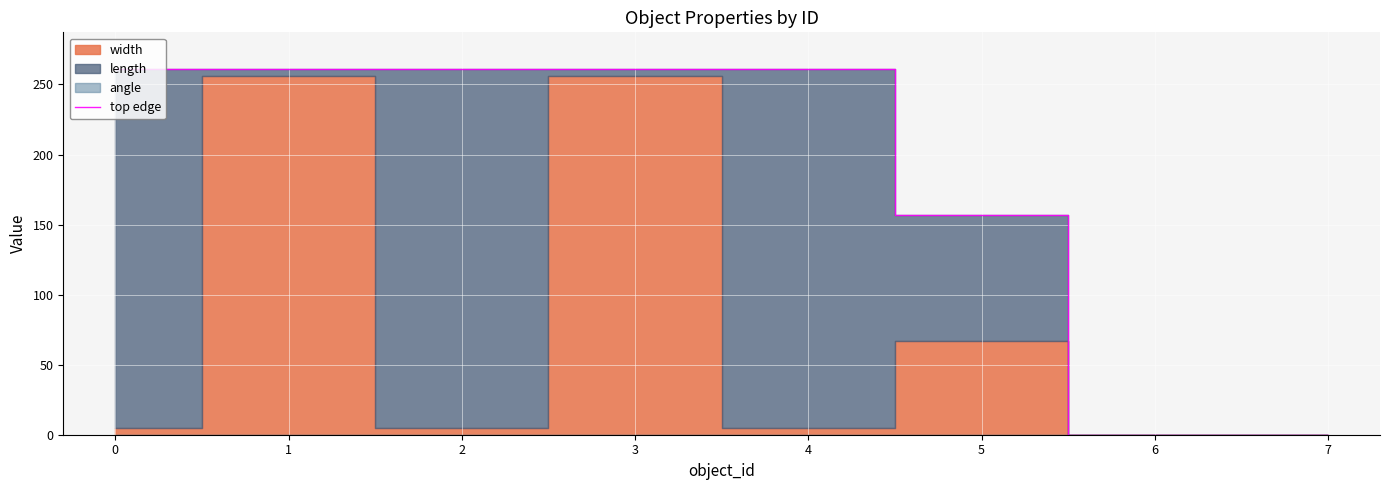

The value of top edge at 7 is 161.5. True or false?

False